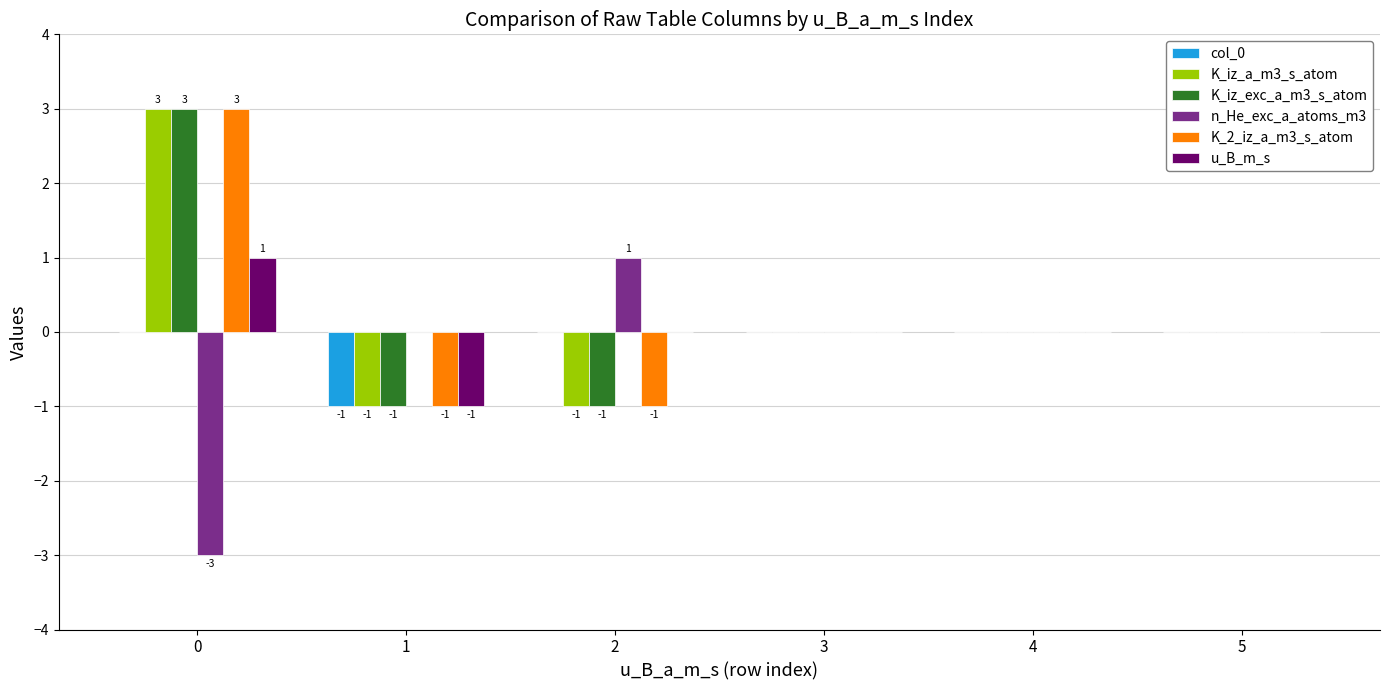

True or false: K_iz_exc_a_m3_s_atom has a value of -1 at 4.

False